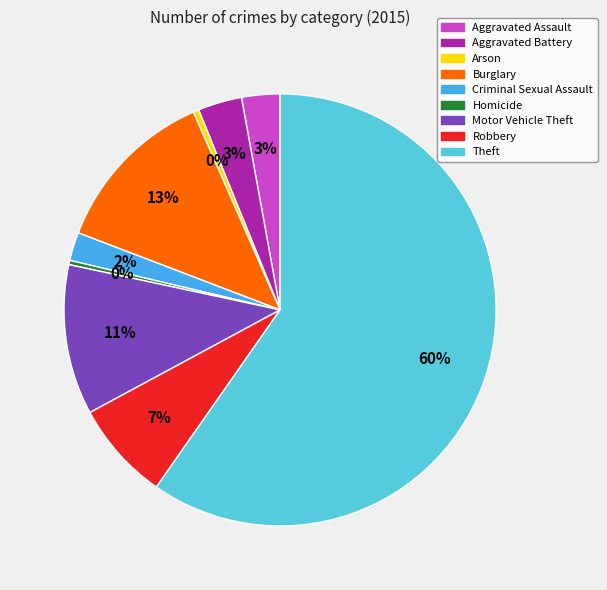

Which slice represents more than half of the pie?

Theft